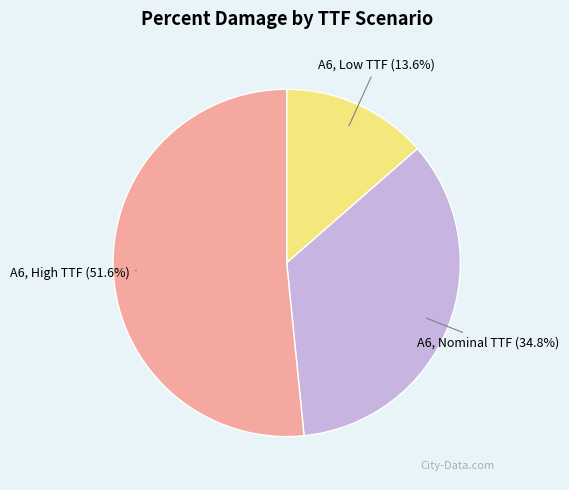

Rank the categories by value from lowest to highest.

A6, Low TTF, A6, Nominal TTF, A6, High TTF